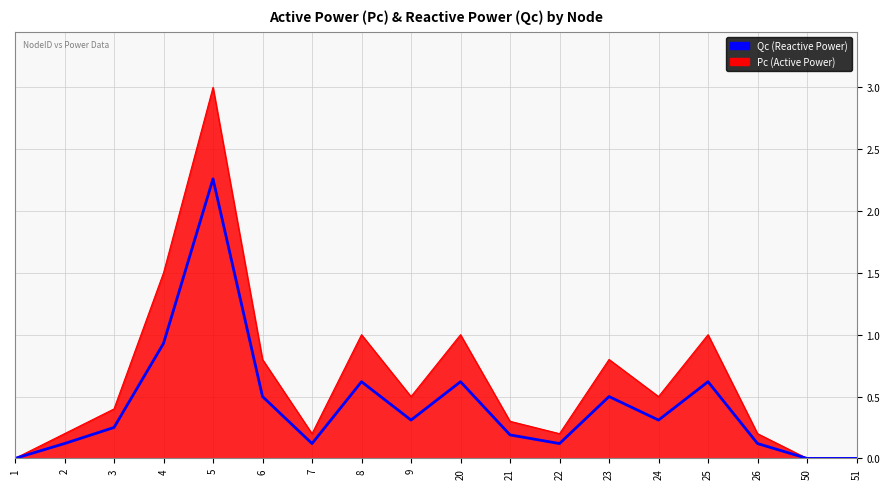

Is the value of Pc (Active Power) at 21 greater than the value of Qc (Reactive Power) at 22?

Yes